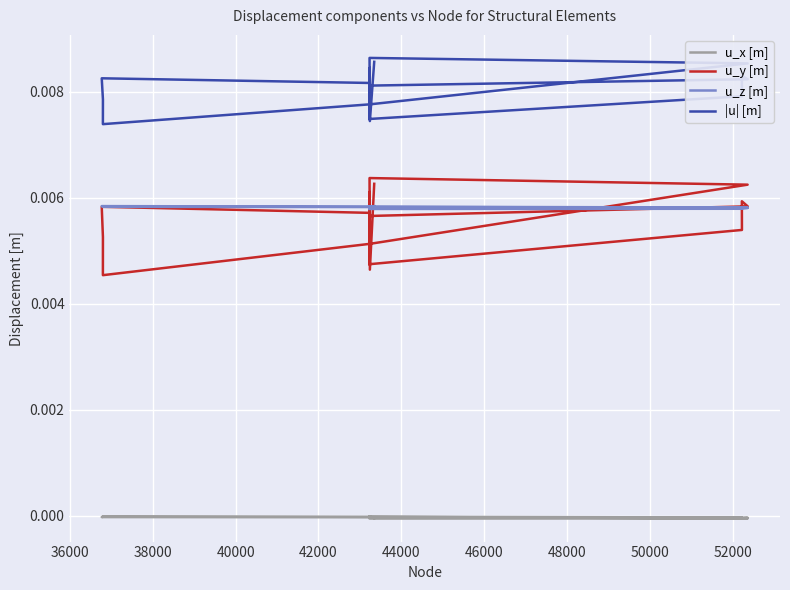

What are all the series names shown in the legend?

u_x [m], u_y [m], u_z [m], |u| [m]